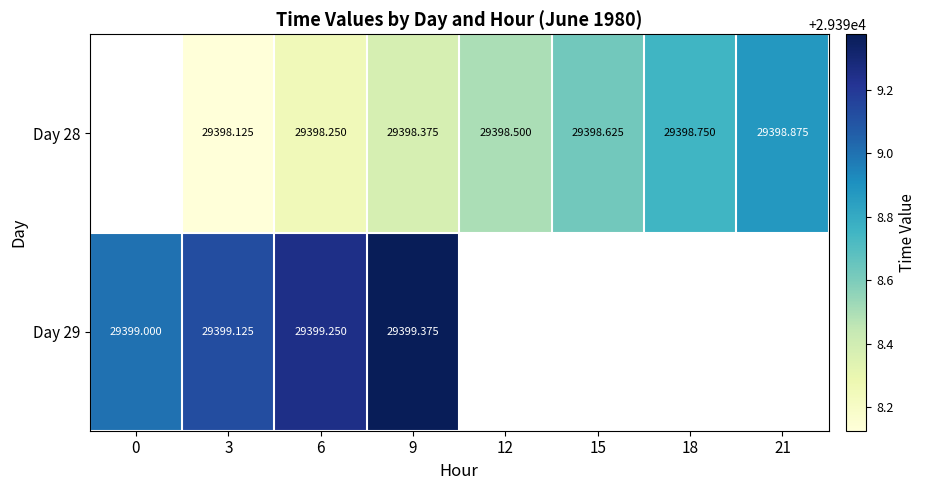

The value of Day 29 at 6 is 42589.7. True or false?

False